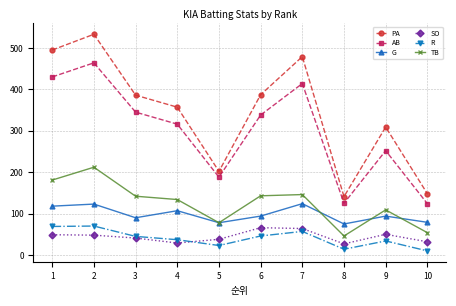

Which series changed the most between 1 and 8?

PA